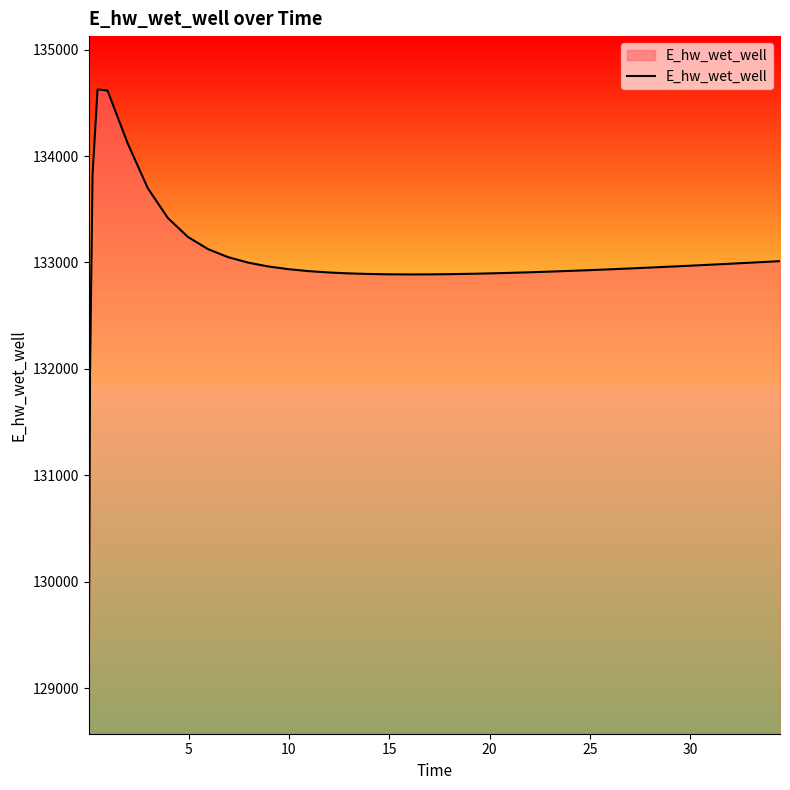

What is the difference between the maximum and minimum values?

5557.7